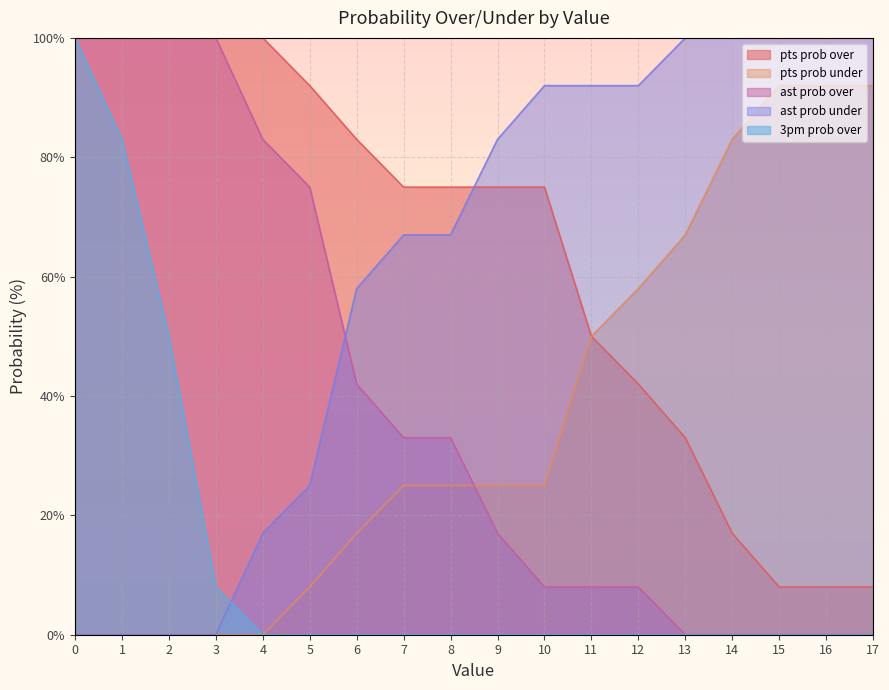

At which label is pts prob over closest to 54?

11